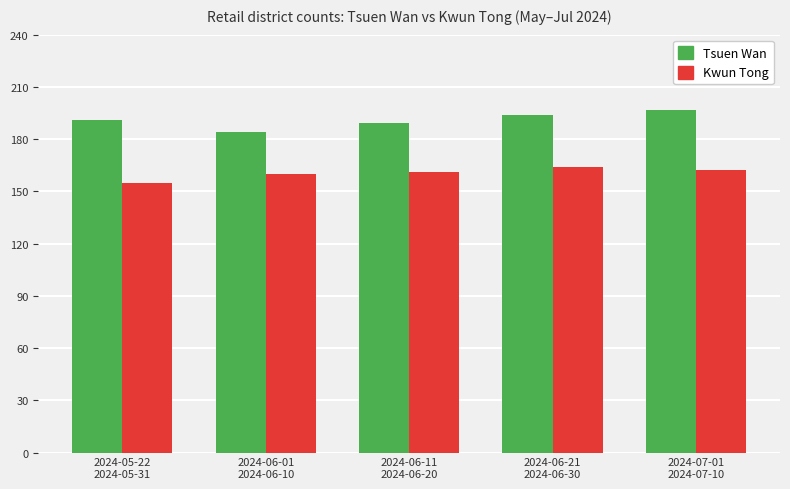

Reading left to right, what are all the values shown in this chart?

Tsuen Wan: 2024-05-22
2024-05-31=191	2024-06-01
2024-06-10=184	2024-06-11
2024-06-20=189	2024-06-21
2024-06-30=194	2024-07-01
2024-07-10=197
Kwun Tong: 2024-05-22
2024-05-31=155	2024-06-01
2024-06-10=160	2024-06-11
2024-06-20=161	2024-06-21
2024-06-30=164	2024-07-01
2024-07-10=162